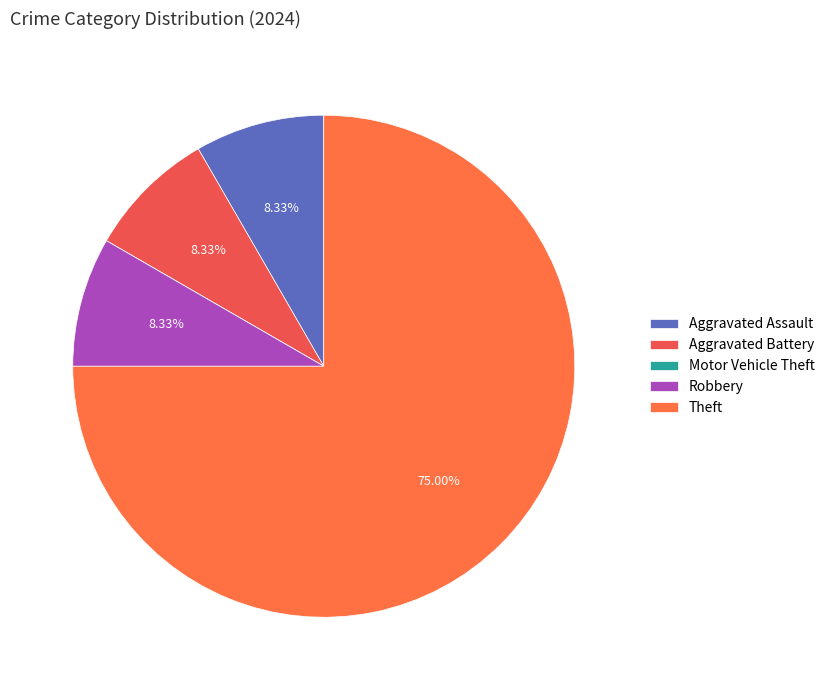

Which category has the smallest portion of the pie?

Motor Vehicle Theft